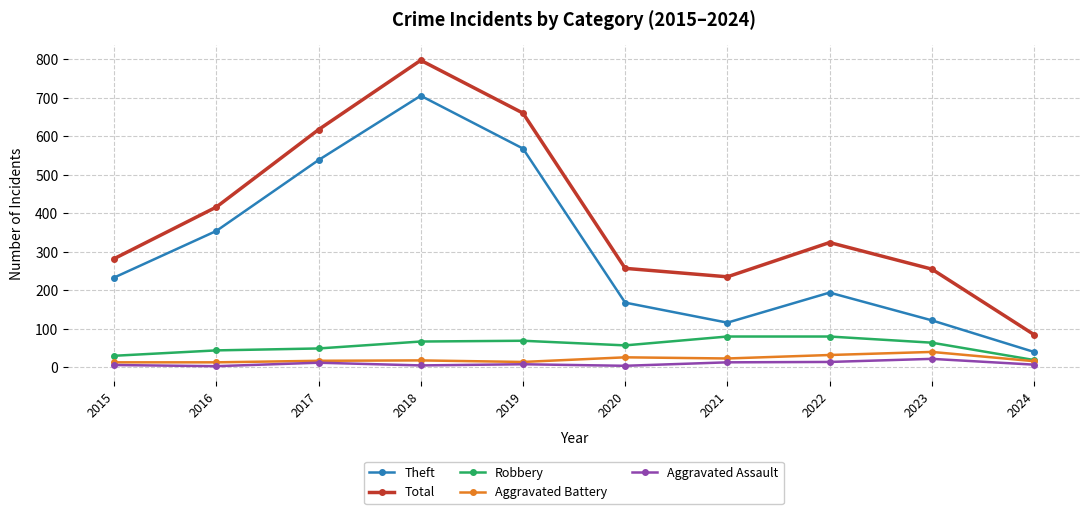

Where is Total nearest to the value 441?

2016